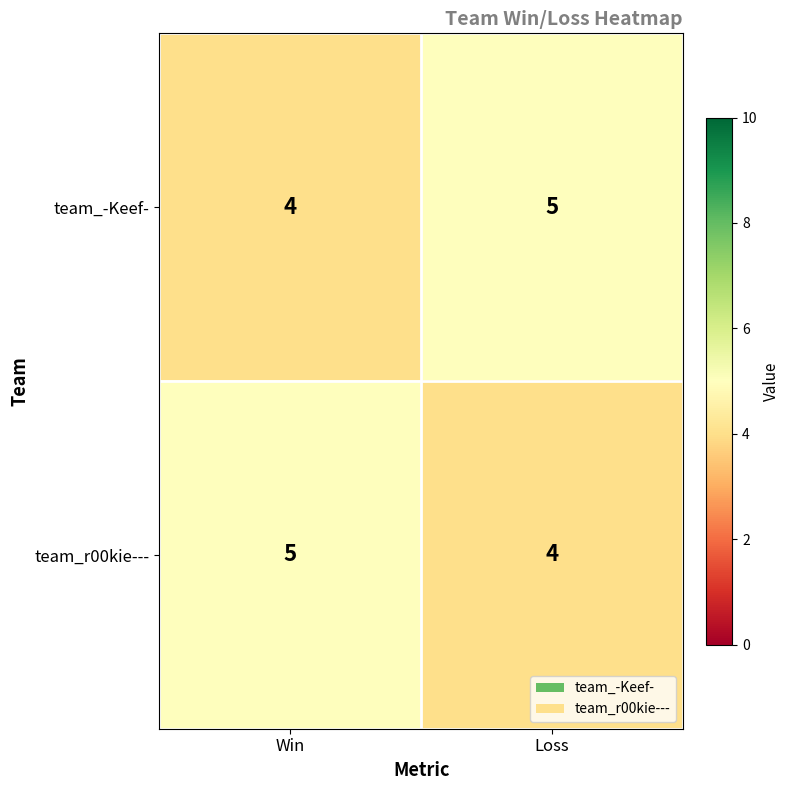

Reading left to right, transcribe all the data shown in this chart.

team_-Keef-: Win=4	Loss=5
team_r00kie---: Win=5	Loss=4